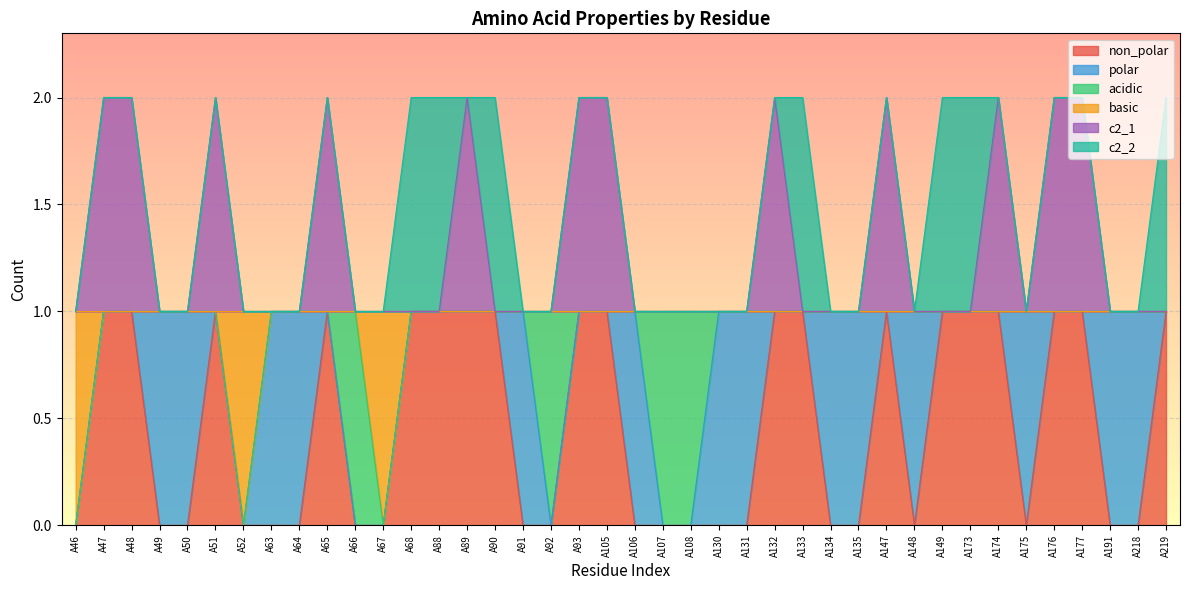

Count the number of categories in the chart.

40